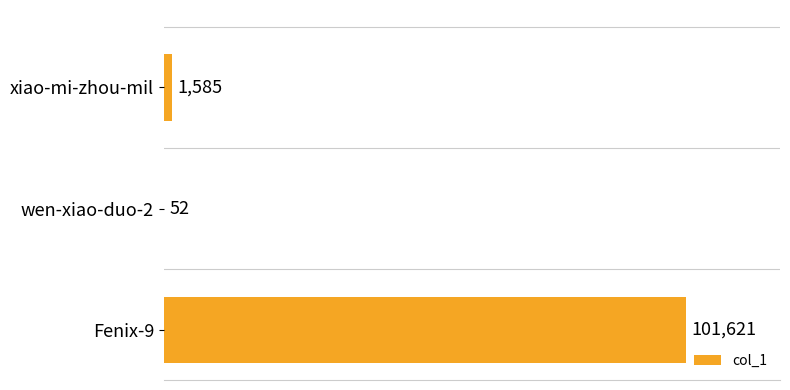

How many distinct data groups are displayed?

1